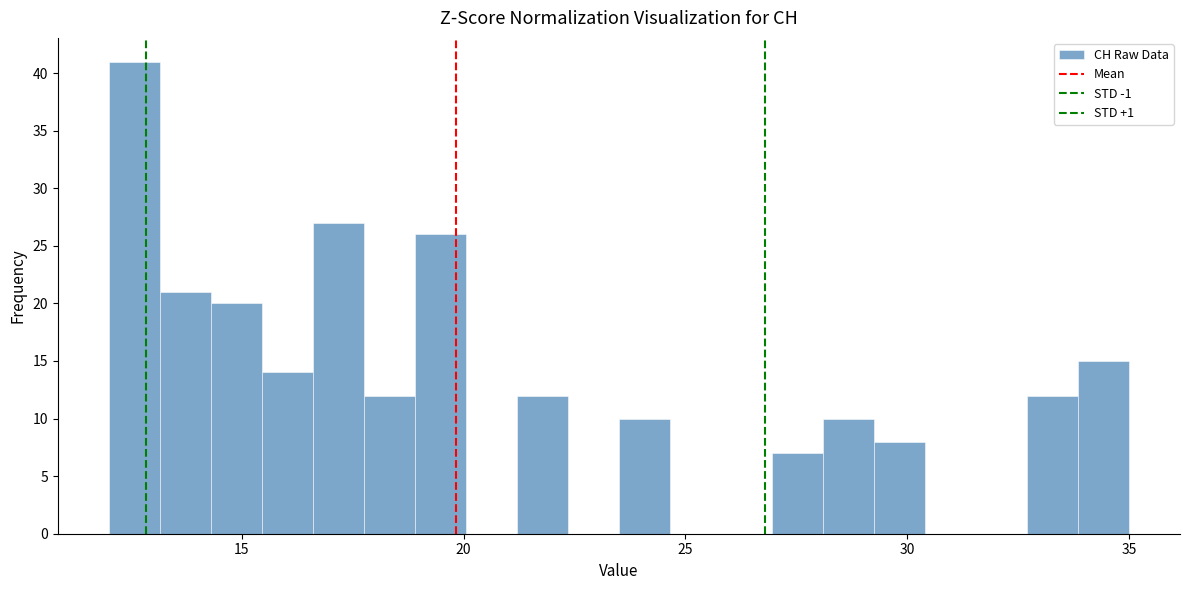

Read against the x-axis, roughly where is the centre of the tallest bar?

12.5